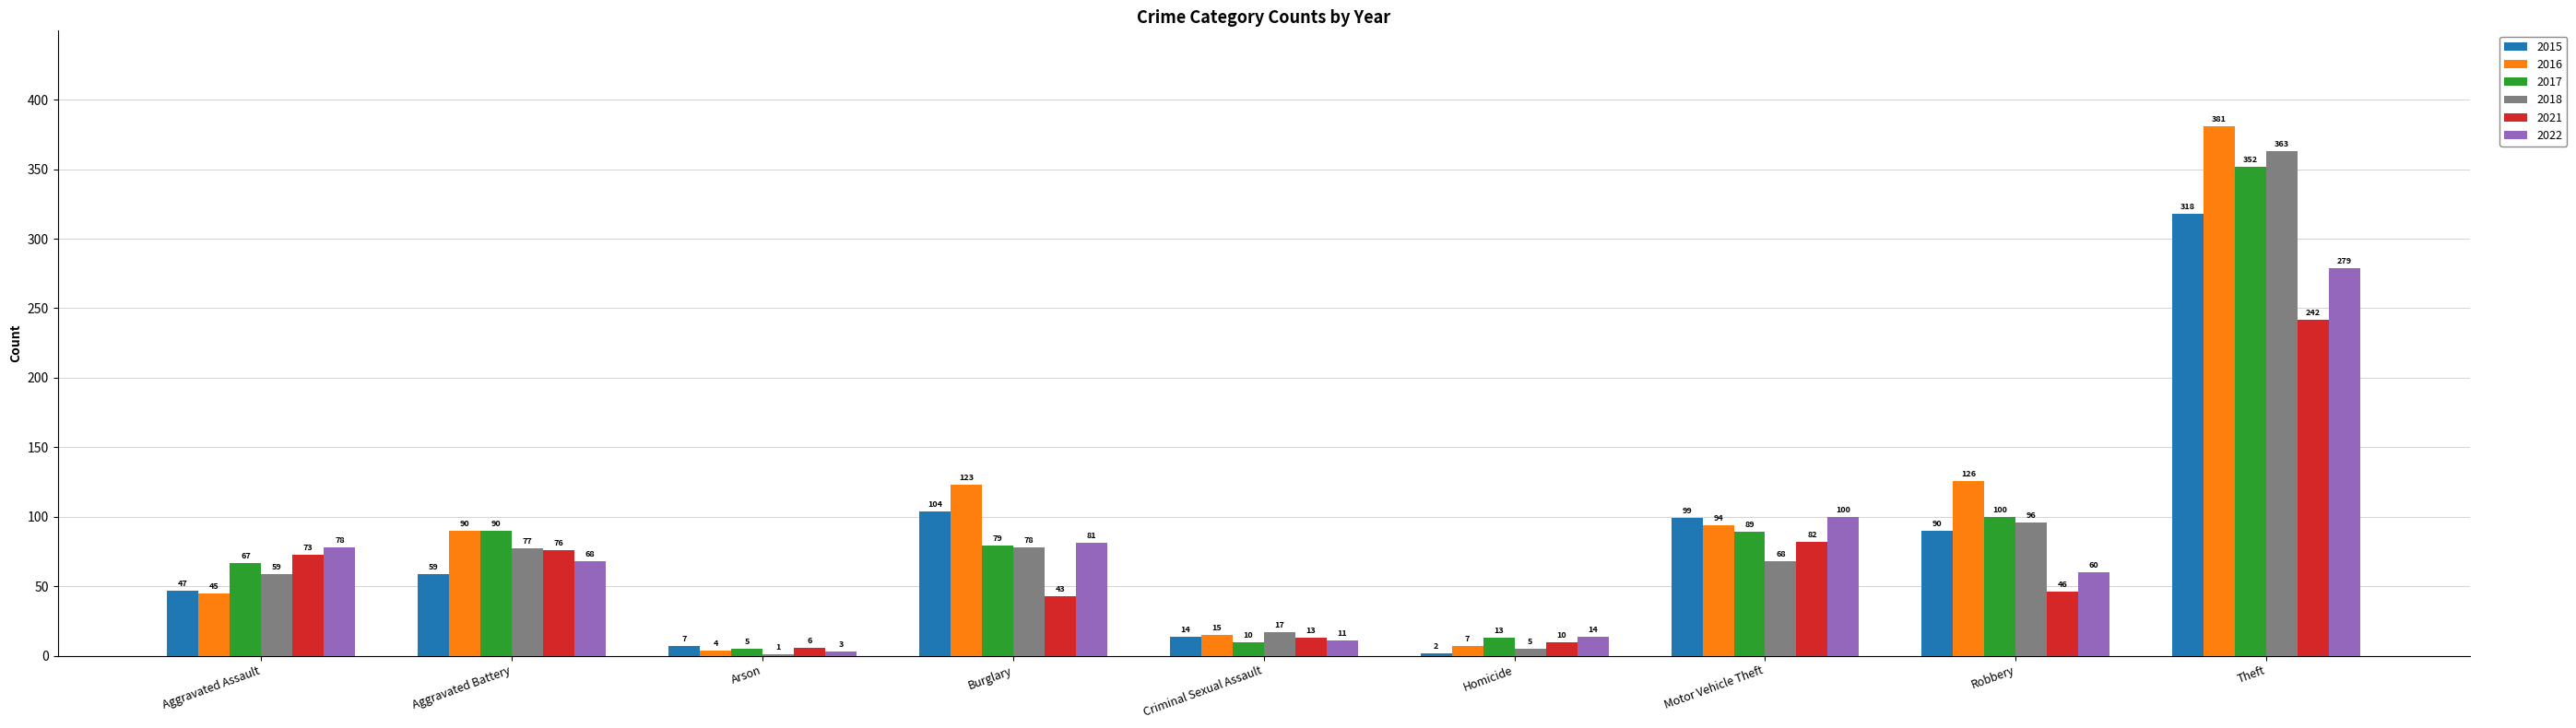

Reading right to left, list all the values displayed in this chart.

2015: 318	90	99	2	14	104	7	59	47
2016: 381	126	94	7	15	123	4	90	45
2017: 352	100	89	13	10	79	5	90	67
2018: 363	96	68	5	17	78	1	77	59
2021: 242	46	82	10	13	43	6	76	73
2022: 279	60	100	14	11	81	3	68	78